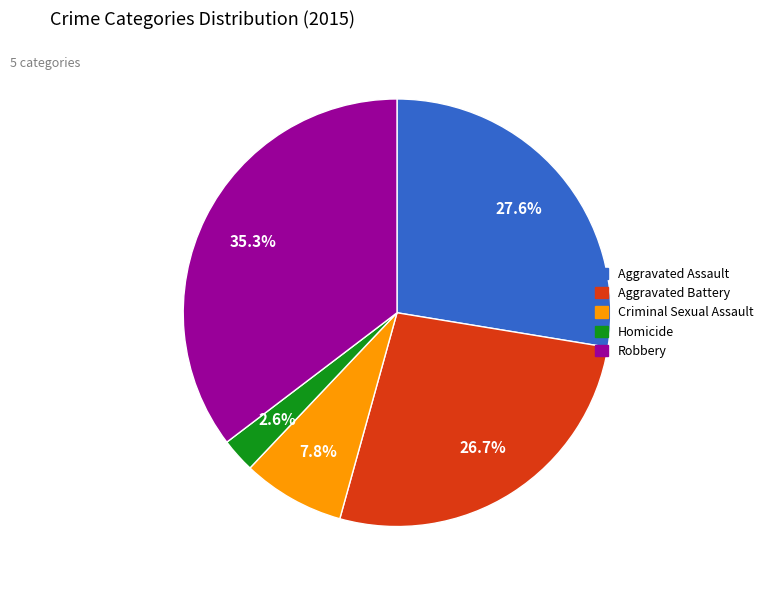

Count the number of slices in the pie.

5